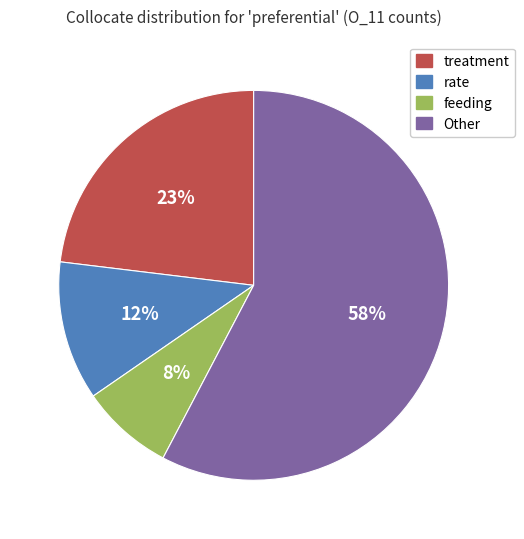

To the nearest percent, what is the average slice percentage?

25%